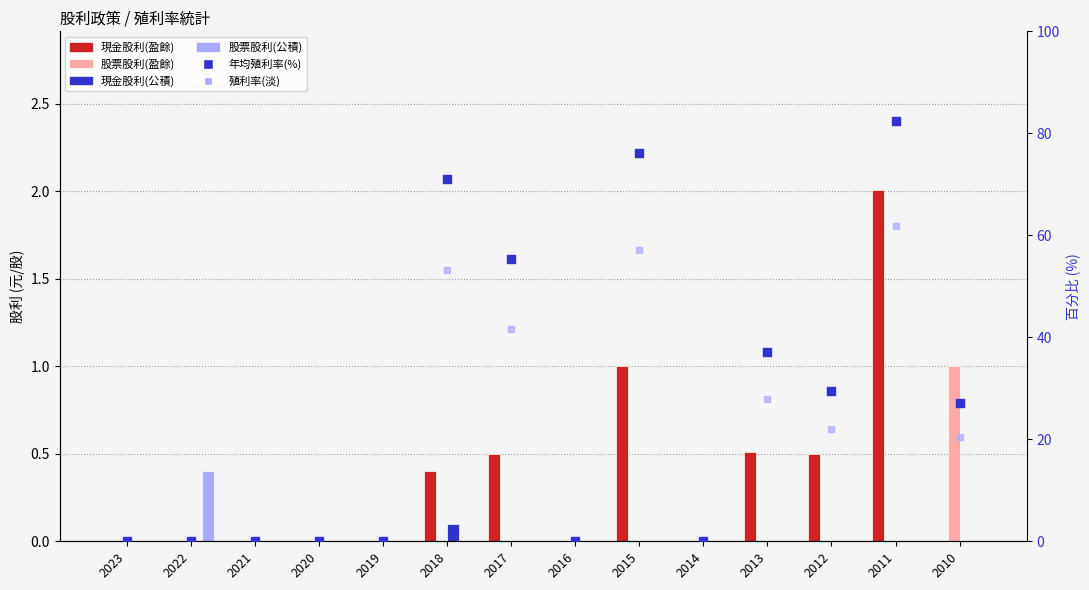

Which series contains the lowest Y value?

現金股利(盈餘)